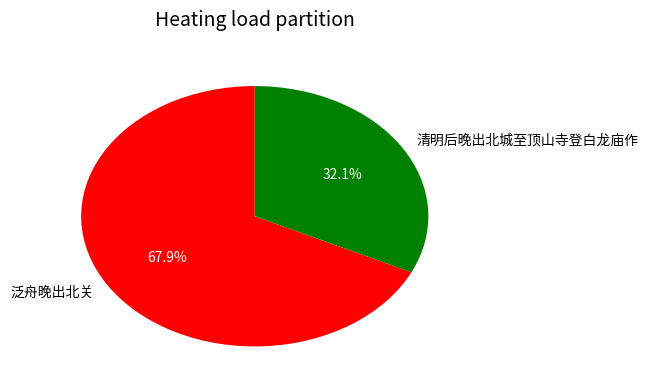

Which has a higher value, 清明后晚出北城至顶山寺登白龙庙作 or 泛舟晚出北关?

泛舟晚出北关